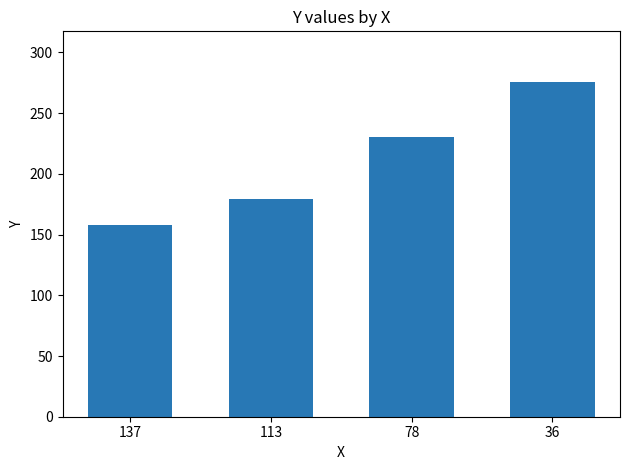

What is the sum of all values?

843